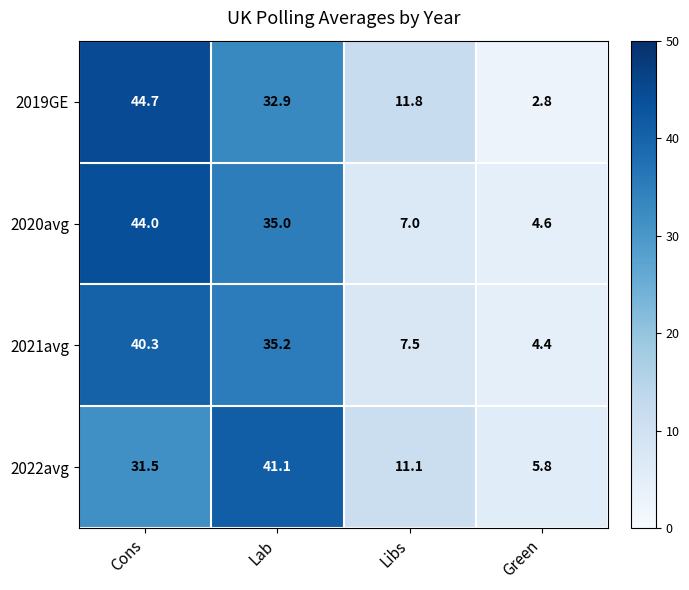

What is the difference between the 2019GE values at Cons and Lab?

11.8